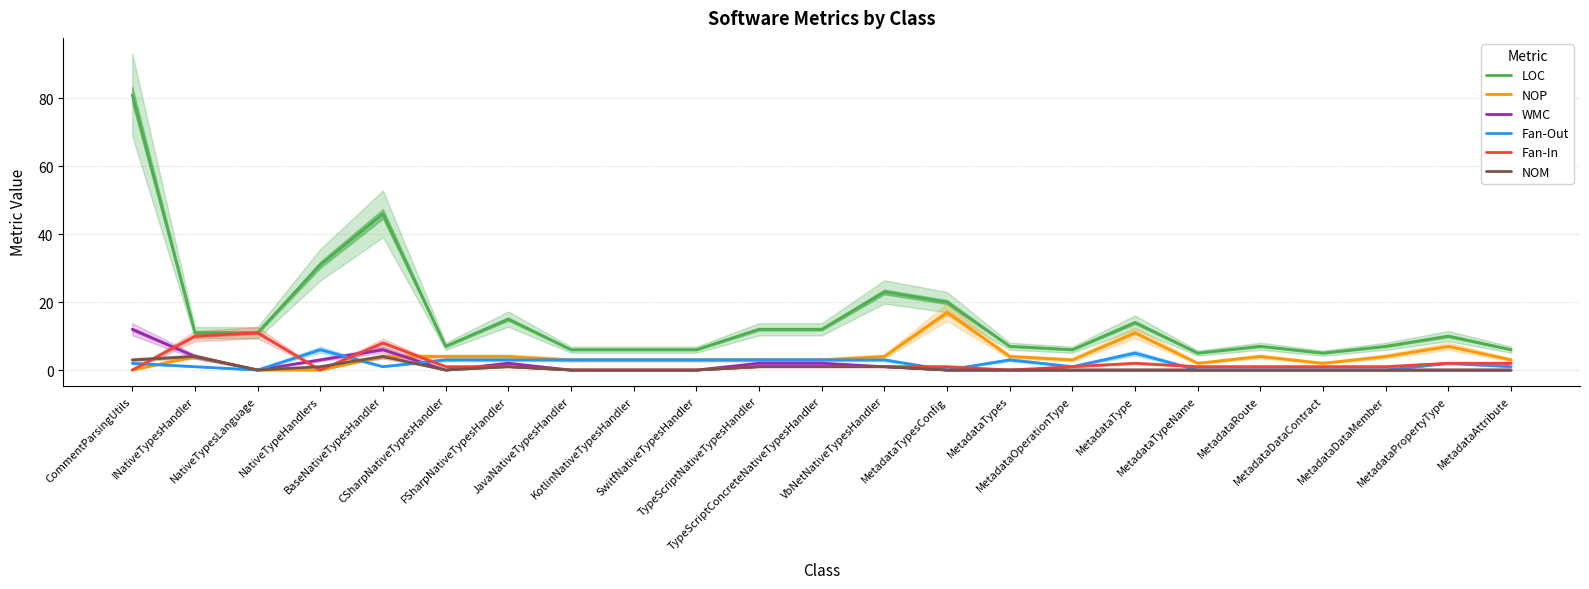

What are all the series names shown in the legend?

LOC, NOP, WMC, Fan-Out, Fan-In, NOM